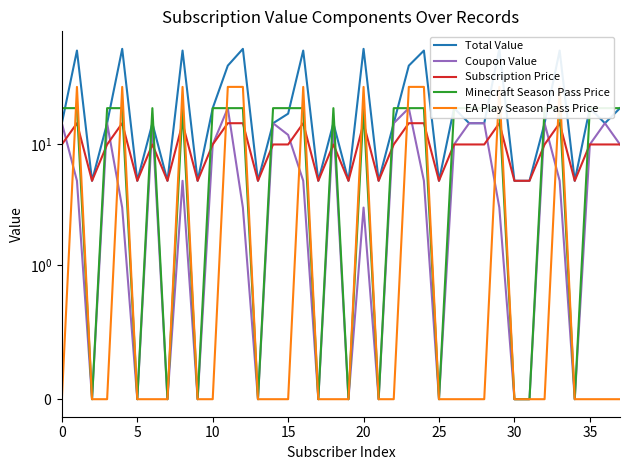

Rank the series at 24 from lowest to highest value.

Coupon Value, Subscription Price, Minecraft Season Pass Price, EA Play Season Pass Price, Total Value